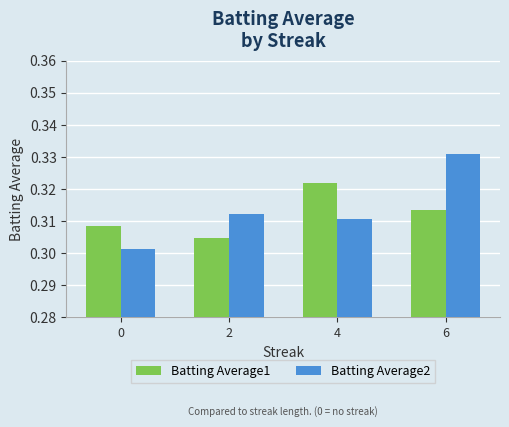

How many bars are there in each group?

2